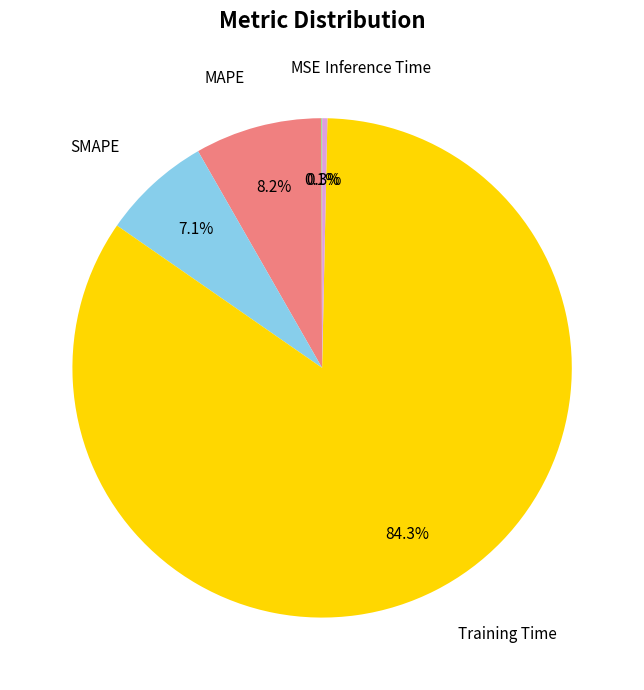

How much of the chart is everything except MAPE?

91.8%